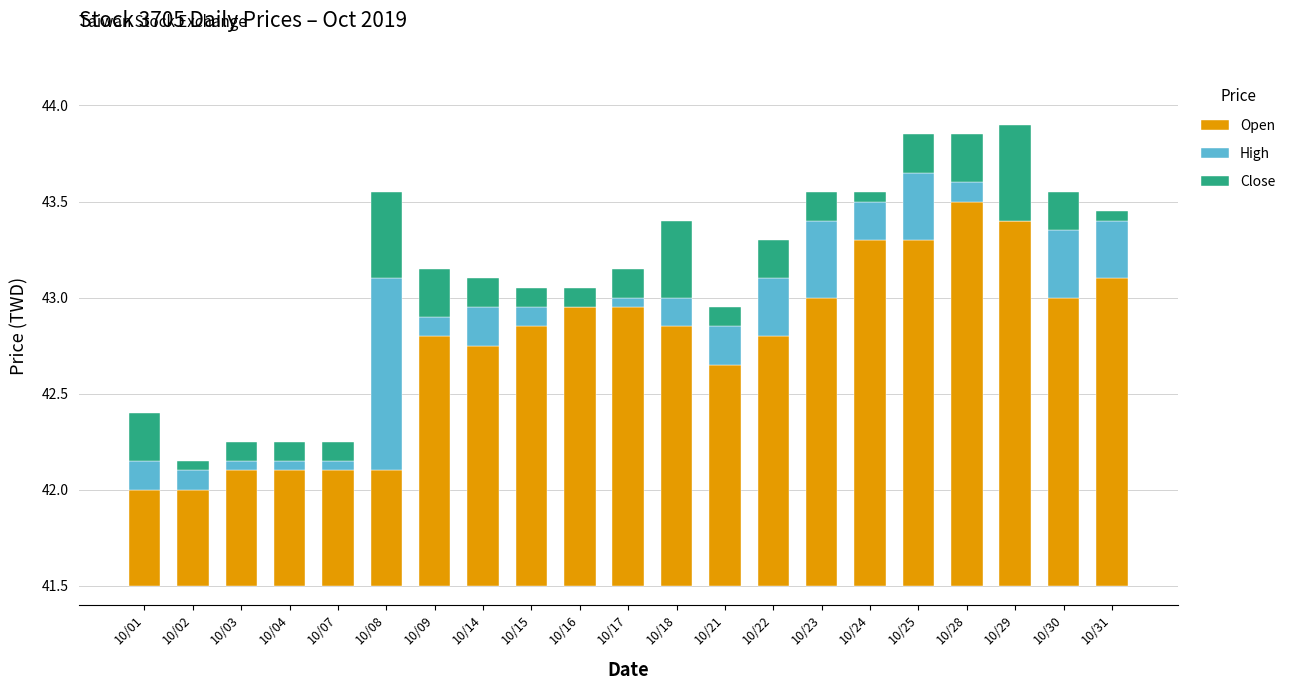

What are all the series names shown in the legend?

Open, High, Close